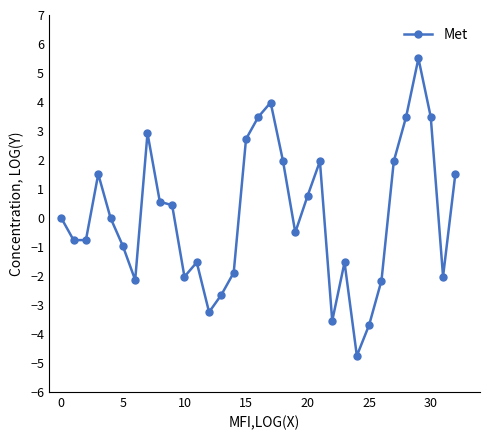

Count the number of categories in the chart.

33